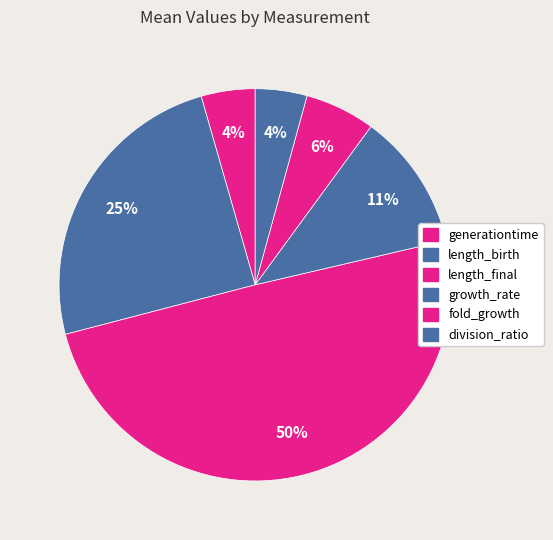

Is there a majority slice in this chart?

No